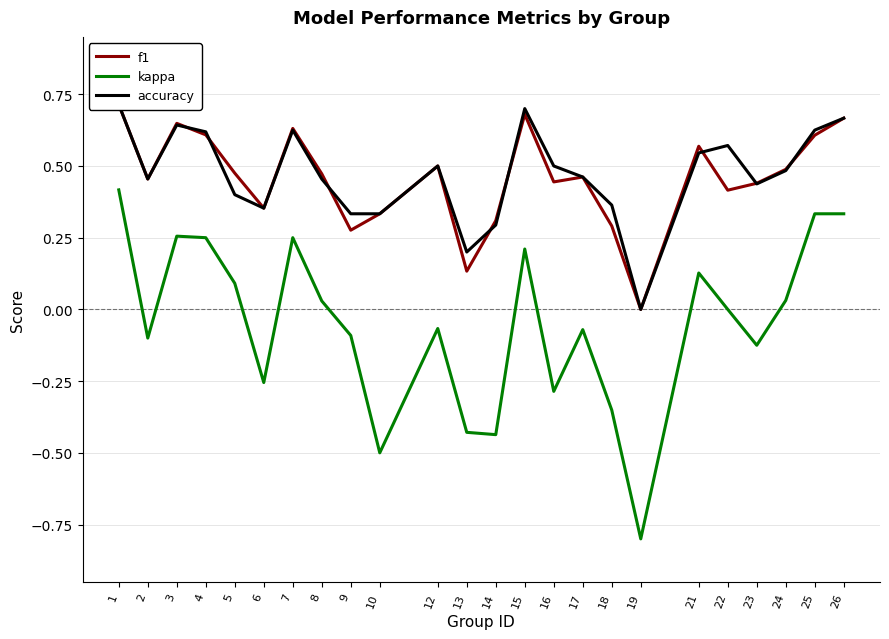

How many data points in kappa are above 0?

11